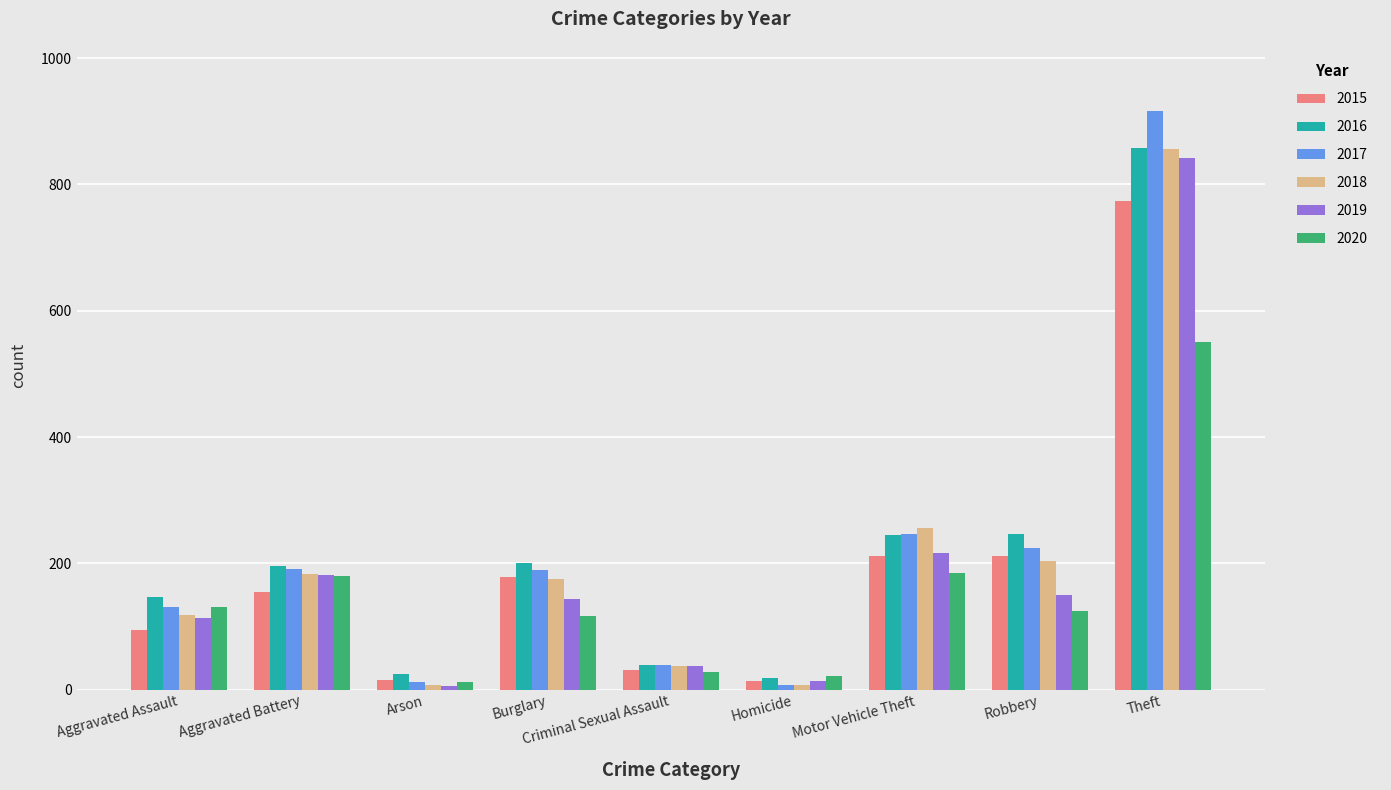

Does the chart contain any negative values?

No